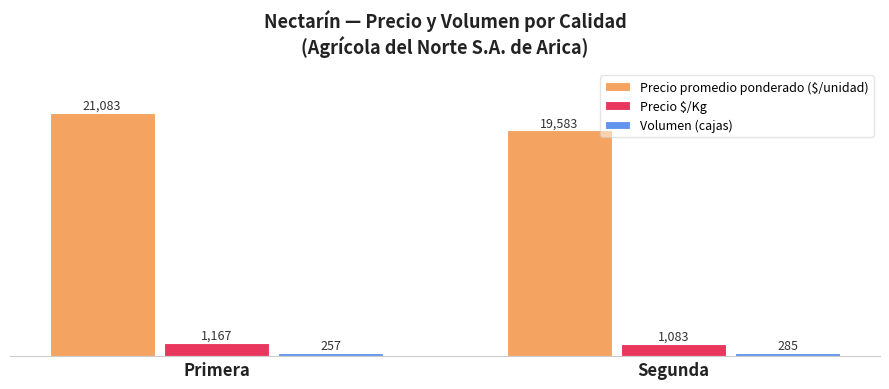

Rank the series at Segunda from lowest to highest value.

Volumen (cajas), Precio $/Kg, Precio promedio ponderado ($/unidad)